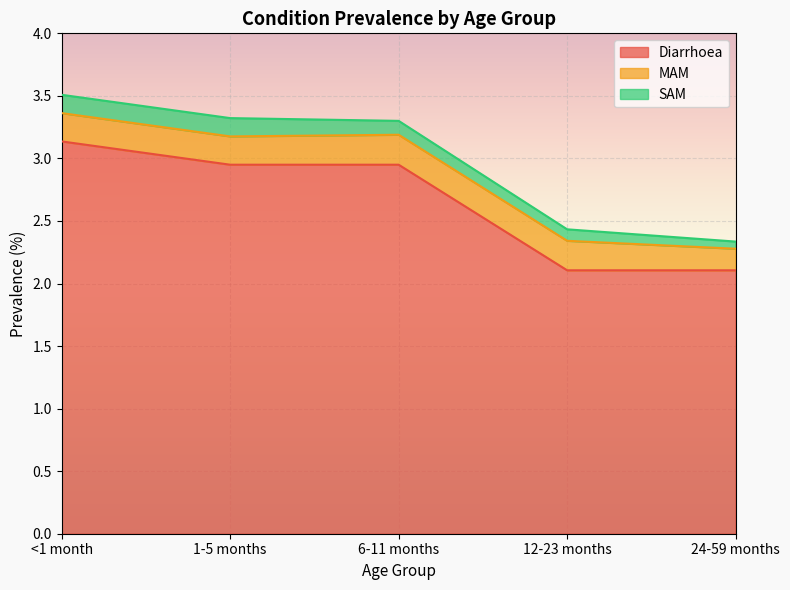

Is it true that SAM equals 0.1 at 24-59 months?

False